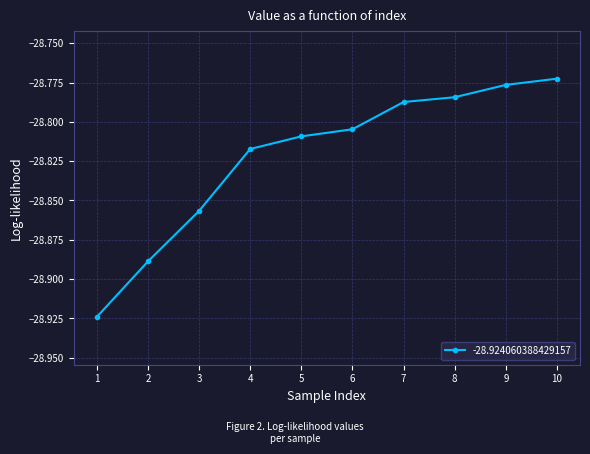

Which category has the lowest value across all series?

1